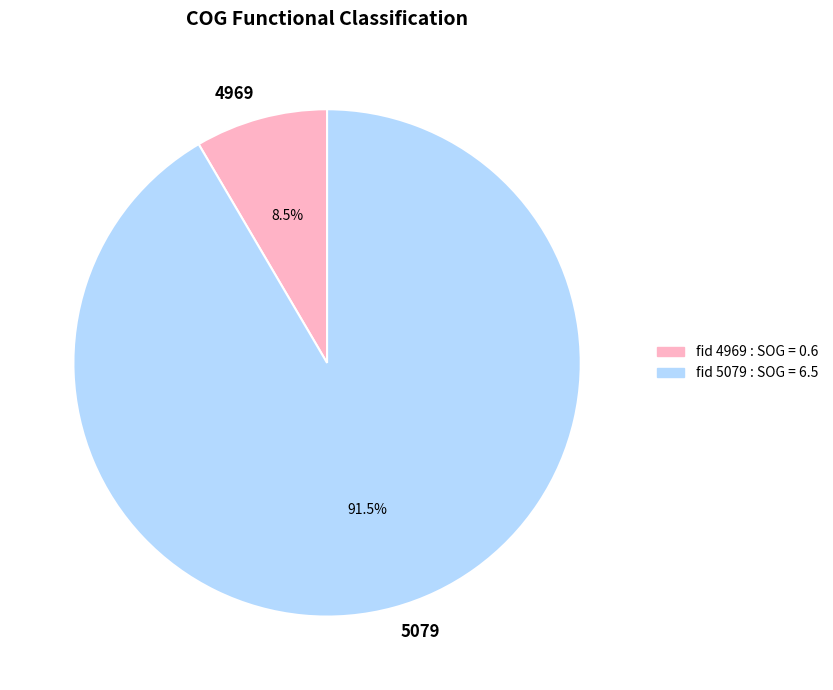

Which category has the biggest portion of the pie?

5079